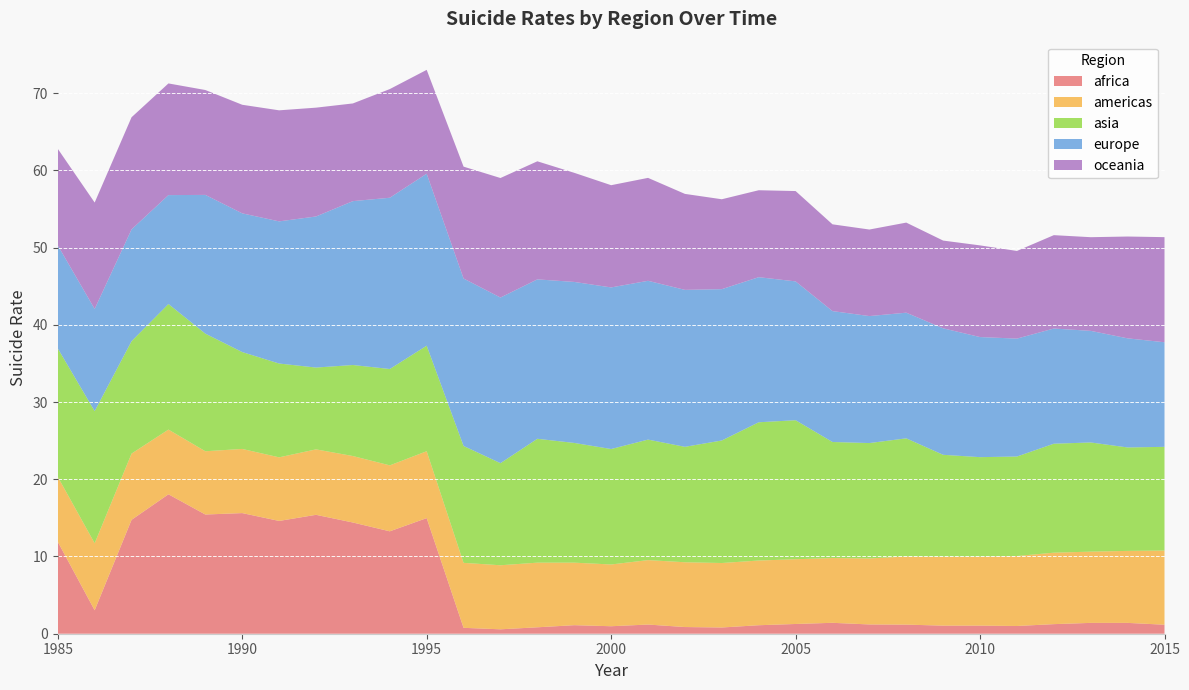

Reading right to left, list all the values displayed in this chart.

africa: 1.2	1.4	1.4	1.2	1.0	1.0	1.0	1.2	1.2	1.4	1.3	1.1	0.8	0.9	1.2	1.0	1.1	0.8	0.6	0.8	15.0	13.3	14.4	15.4	14.6	15.6	15.4	18.1	14.7	3.0	11.9
americas: 9.6	9.3	9.2	9.3	9.1	8.9	8.9	8.8	8.5	8.4	8.4	8.4	8.3	8.4	8.3	8.0	8.1	8.4	8.3	8.4	8.7	8.5	8.6	8.5	8.2	8.3	8.2	8.4	8.6	8.7	8.4
asia: 13.4	13.4	14.1	14.1	12.9	12.9	13.2	15.3	14.9	15.0	18.0	17.9	15.9	14.9	15.6	14.9	15.5	16.0	13.2	15.1	13.7	12.5	11.8	10.6	12.1	12.5	15.2	16.3	14.6	17.1	16.6
europe: 13.5	14.1	14.5	14.9	15.3	15.6	16.4	16.3	16.4	16.9	18.0	18.8	19.6	20.3	20.6	20.9	20.8	20.6	21.4	21.7	22.3	22.2	21.2	19.6	18.4	18.0	18.0	14.1	14.5	13.2	13.3
oceania: 13.6	13.2	12.1	12.1	11.4	11.9	11.4	11.7	11.2	11.2	11.7	11.3	11.6	12.4	13.3	13.2	14.1	15.3	15.5	14.5	13.4	14.1	12.7	14.1	14.4	14.1	13.6	14.5	14.5	13.8	12.5